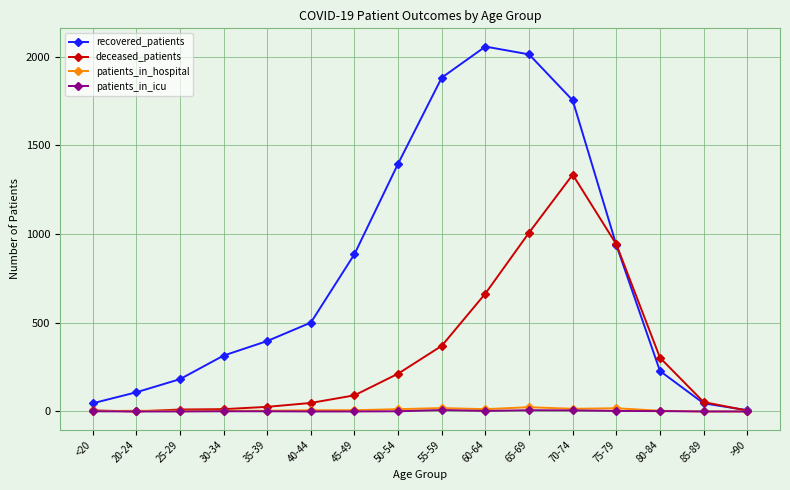

The deceased_patients series shows 0 at 20-24. True or false?

True